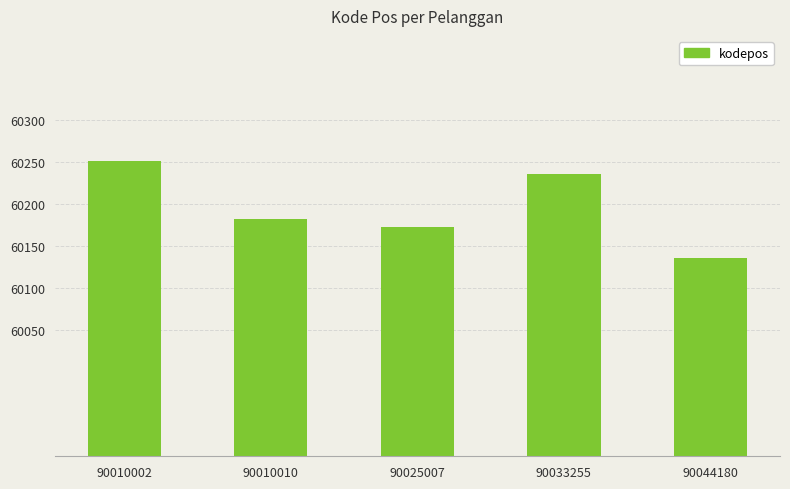

List the labels in order of value, smallest first.

90044180, 90025007, 90010010, 90033255, 90010002